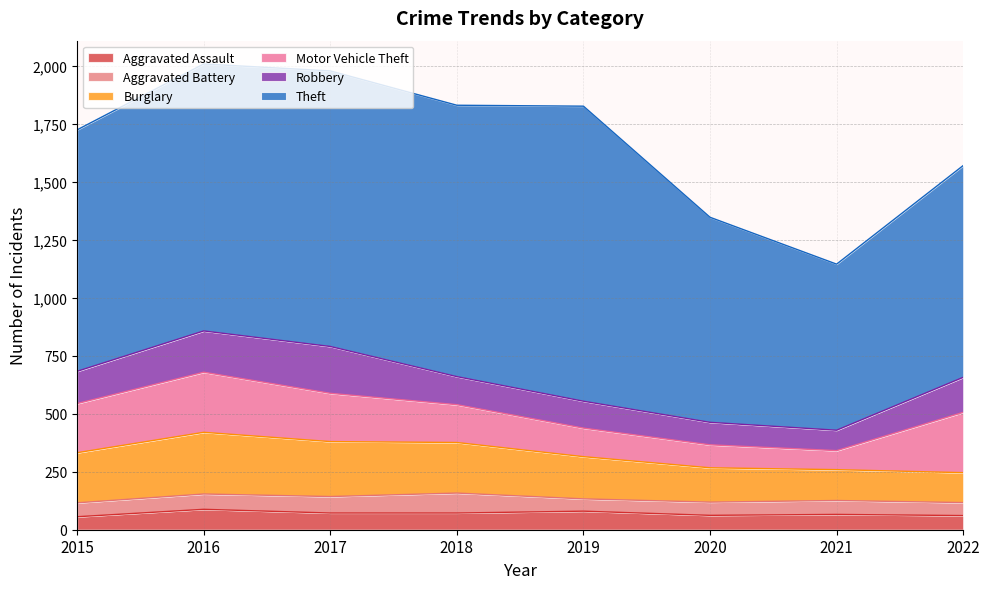

Where is the first local minimum for Aggravated Battery?

2019